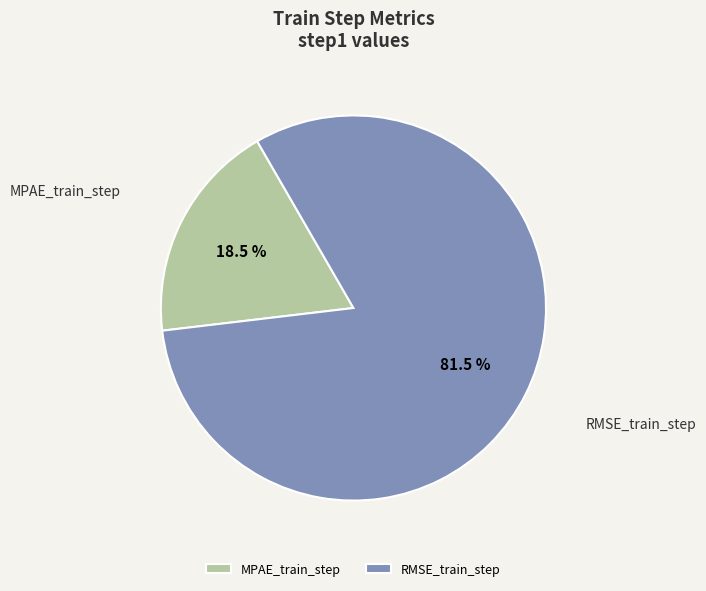

Rank the categories by value from lowest to highest.

MPAE_train_step, RMSE_train_step